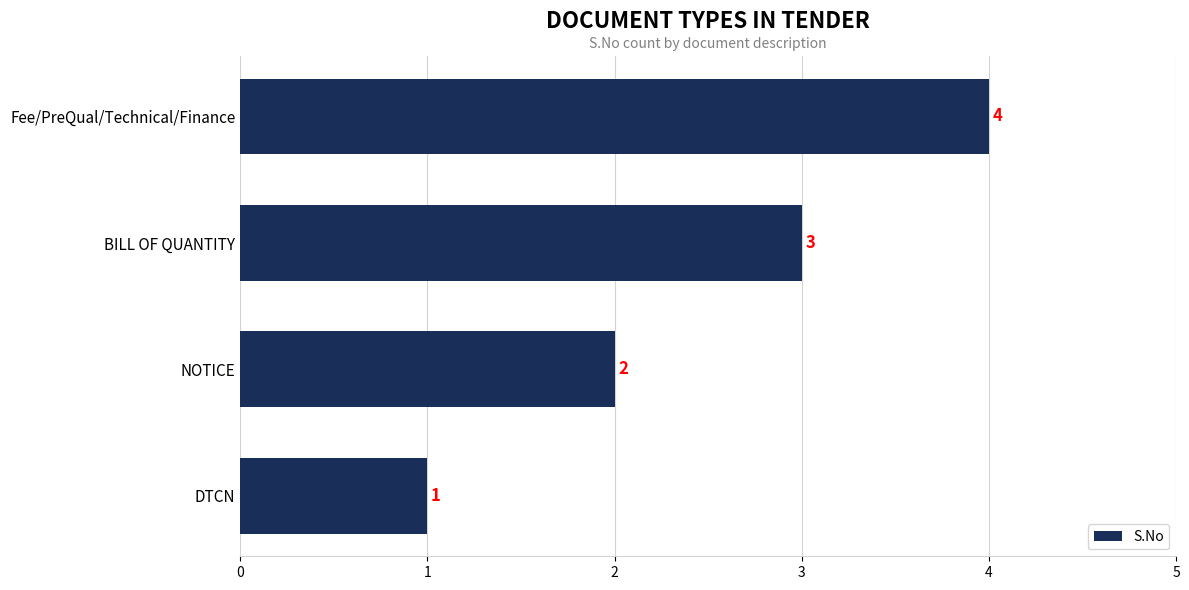

Which has a higher value, Fee/PreQual/Technical/Finance or DTCN?

Fee/PreQual/Technical/Finance